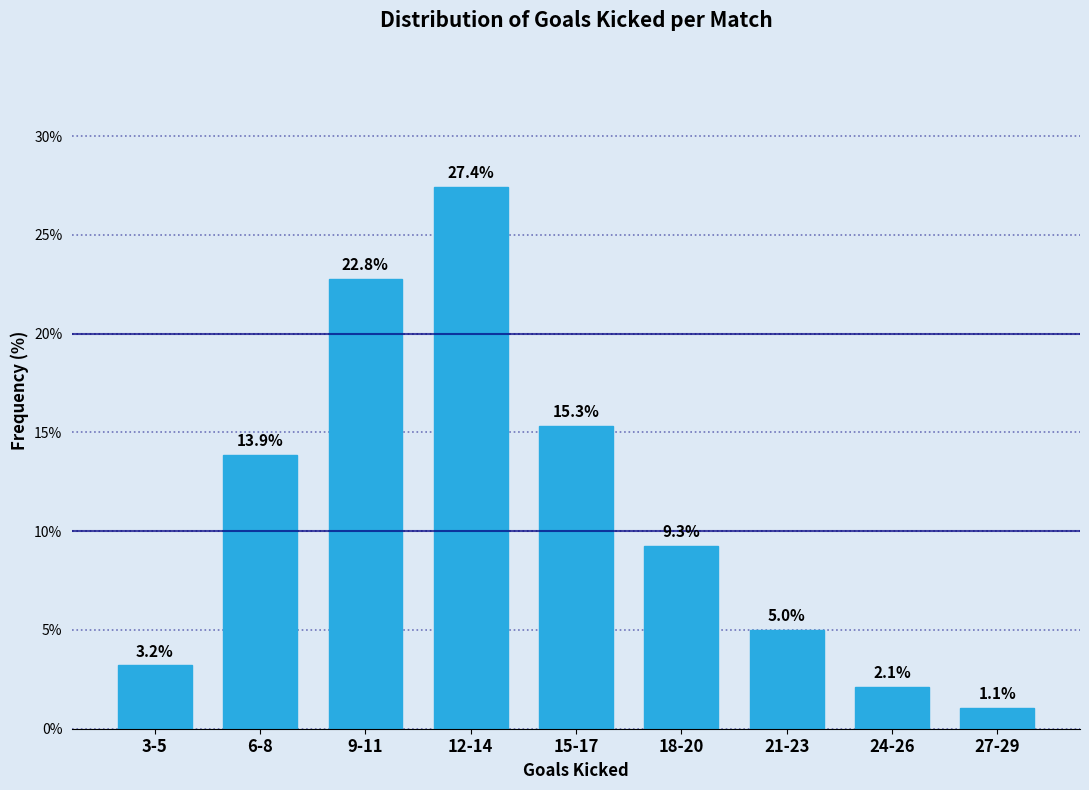

Reading right to left, what are all the values shown in this chart?

27-29=1.1	24-26=2.1	21-23=5.0	18-20=9.3	15-17=15.3	12-14=27.4	9-11=22.8	6-8=13.9	3-5=3.2